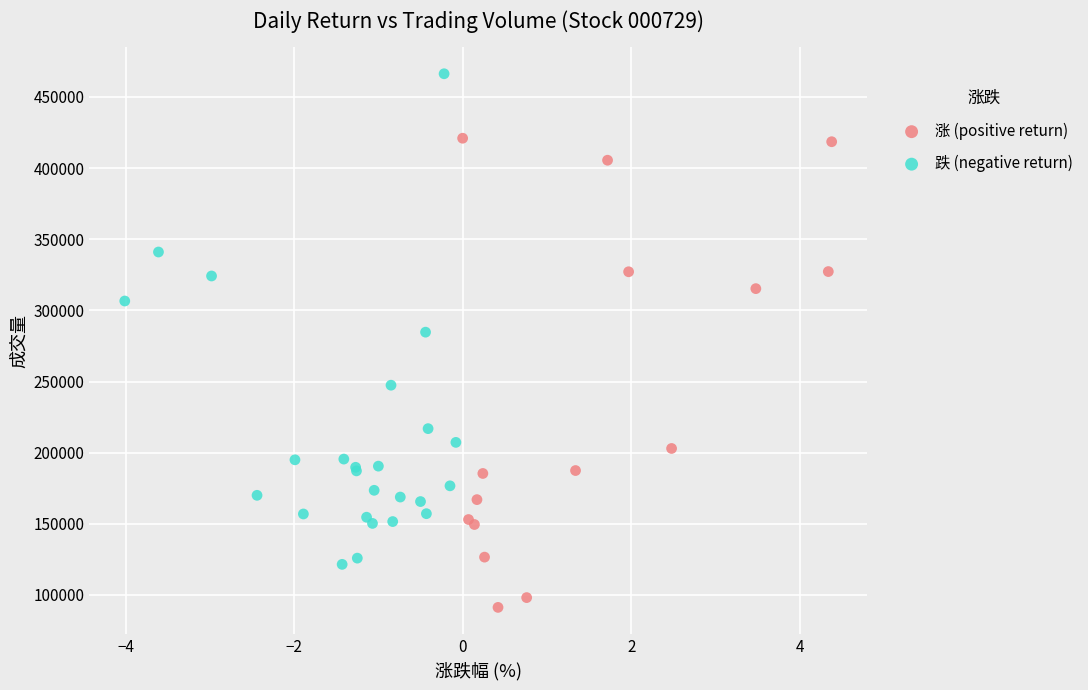

Which series reaches the maximum Y coordinate?

跌 (negative return)